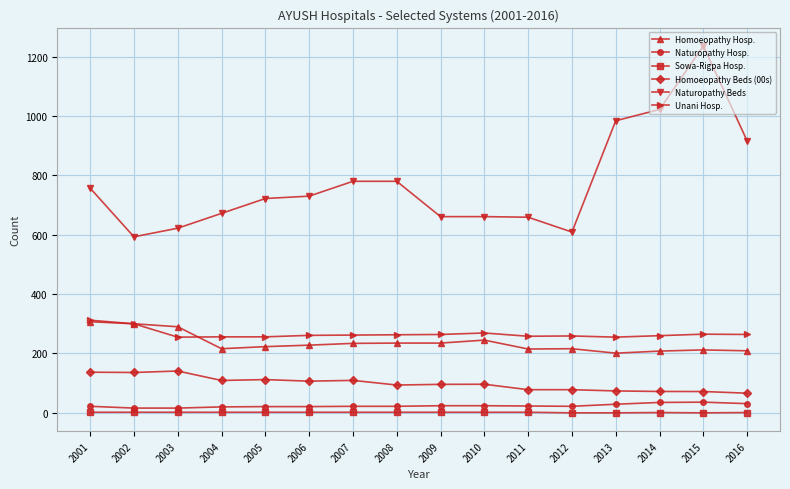

The Naturopathy Beds series shows 336.1 at 2002. True or false?

False